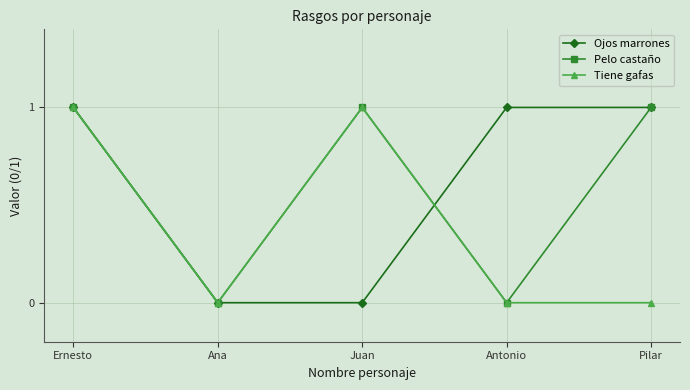

What are all the series names shown in the legend?

Ojos marrones, Pelo castaño, Tiene gafas